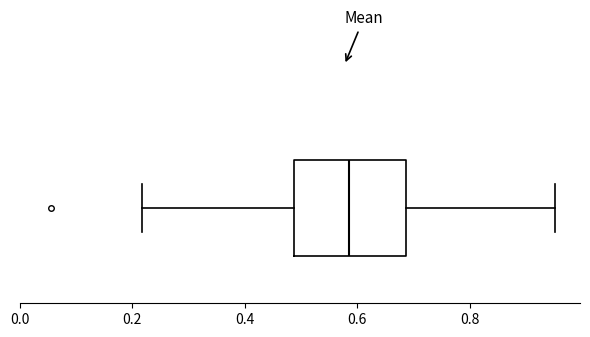

Transcribe this box plot: give where the median line is, the range the box spans, and where the two whiskers end, as read against the x-axis. The values are not printed on the chart, so give them approximately, as read against the axis.

median 0.58, box 0.48 to 0.68, whiskers 0.22 to 0.96